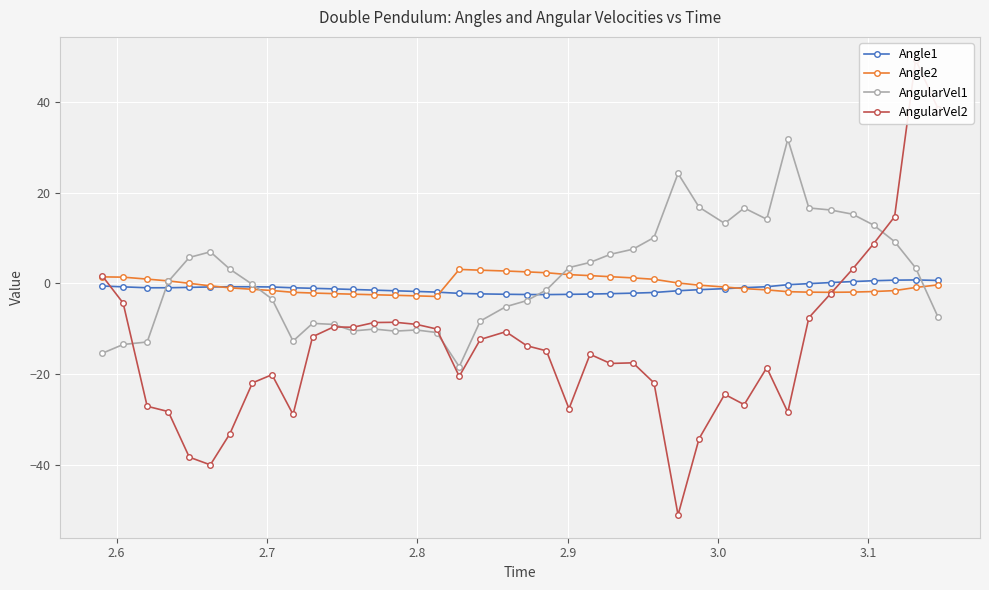

True or false: Angle2 has more than 0 points higher than both neighbors.

True